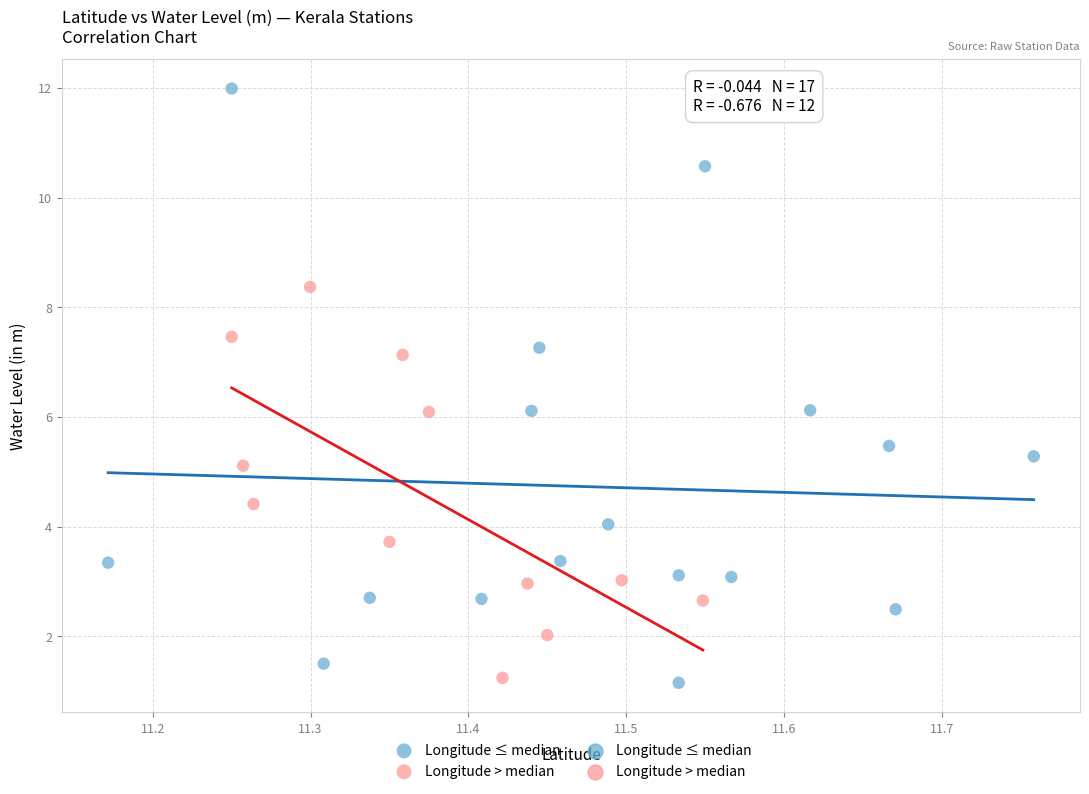

Which series reaches the maximum Y coordinate?

Longitude ≤ median